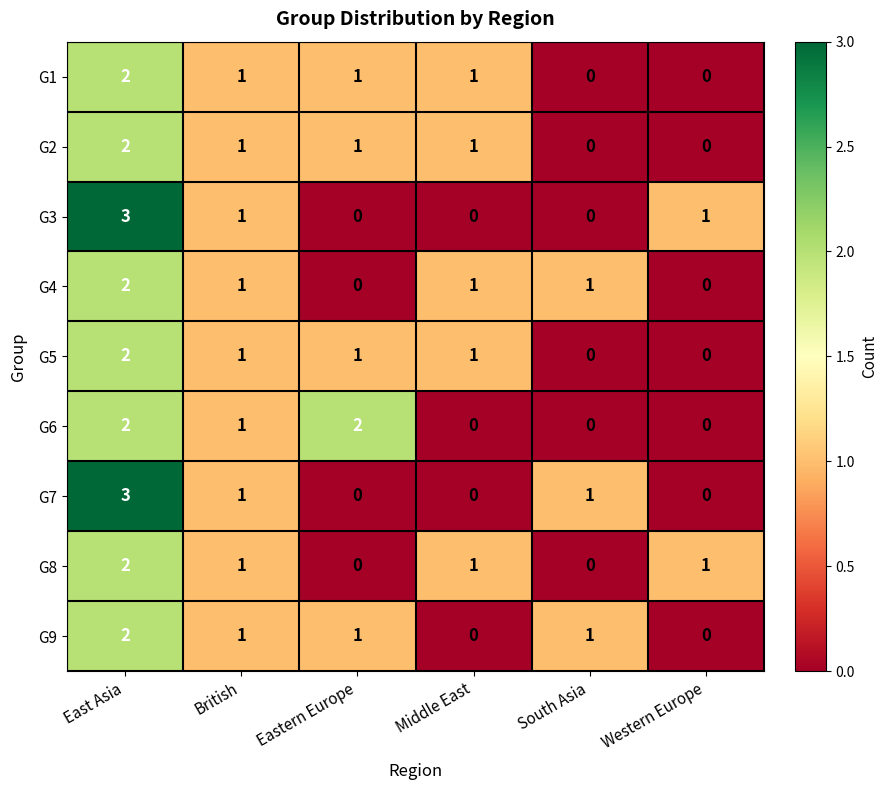

What is the sum of the G5 values at Eastern Europe and East Asia?

3